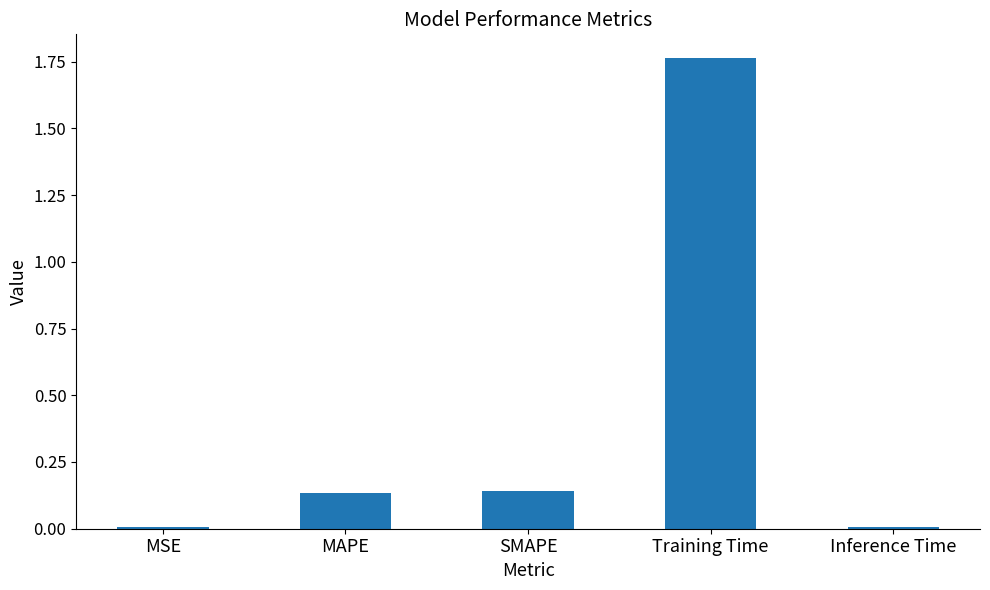

What is the label of the 5th bar from the right?

MSE